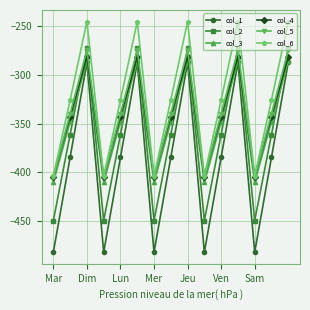

What is the minimum value shown in the chart?

-482.0